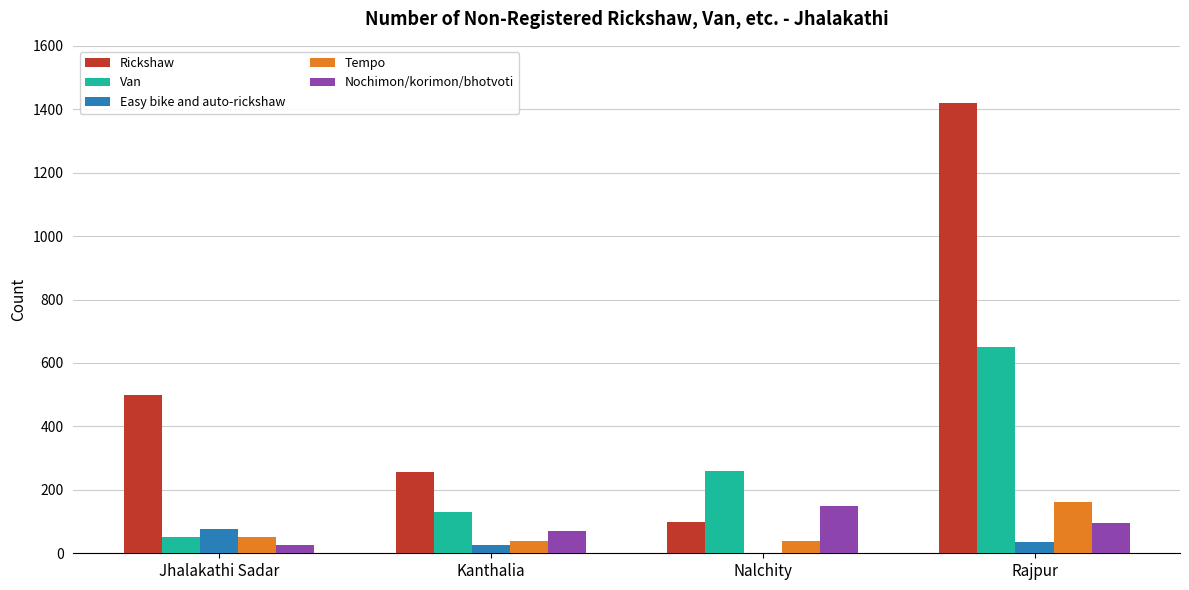

What is the sum of all Van values?

1090